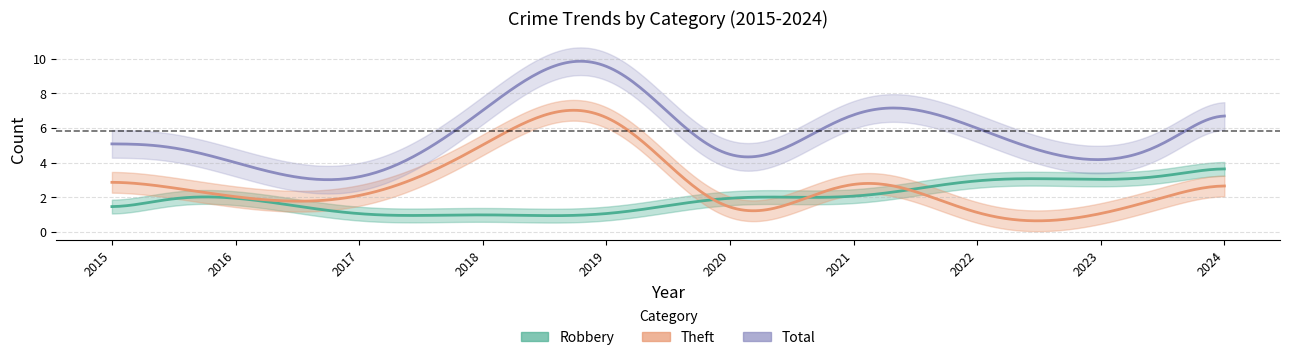

Where is Robbery nearest to the value 2?

2016